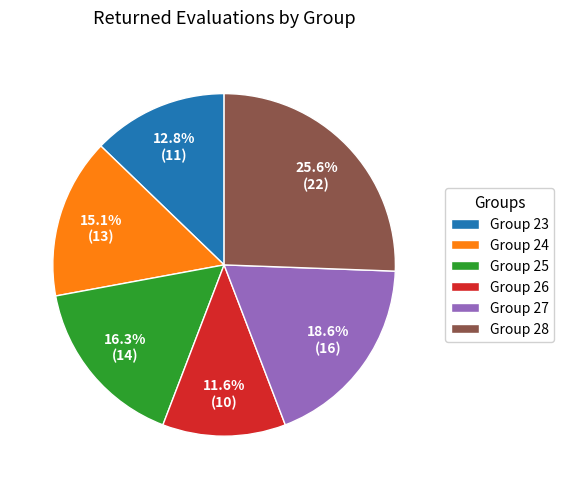

To the nearest percent, what is the difference between the Group 24 and Group 28 slice percentages?

10%